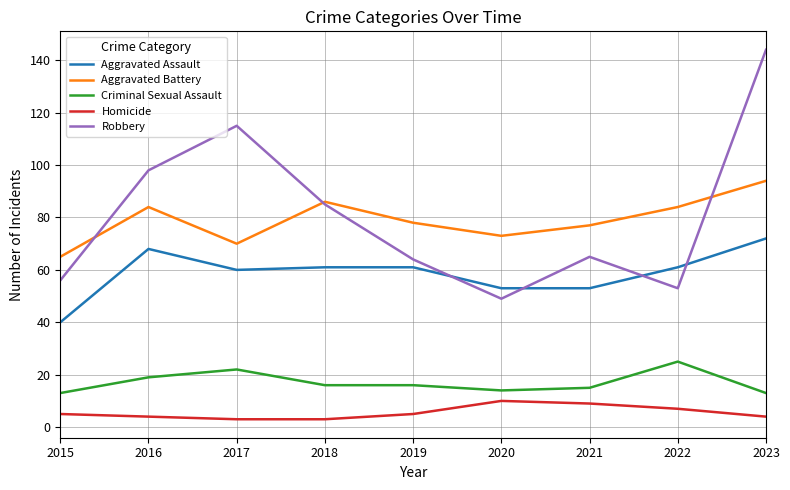

True or false: Criminal Sexual Assault and Aggravated Assault intersect in this chart.

False